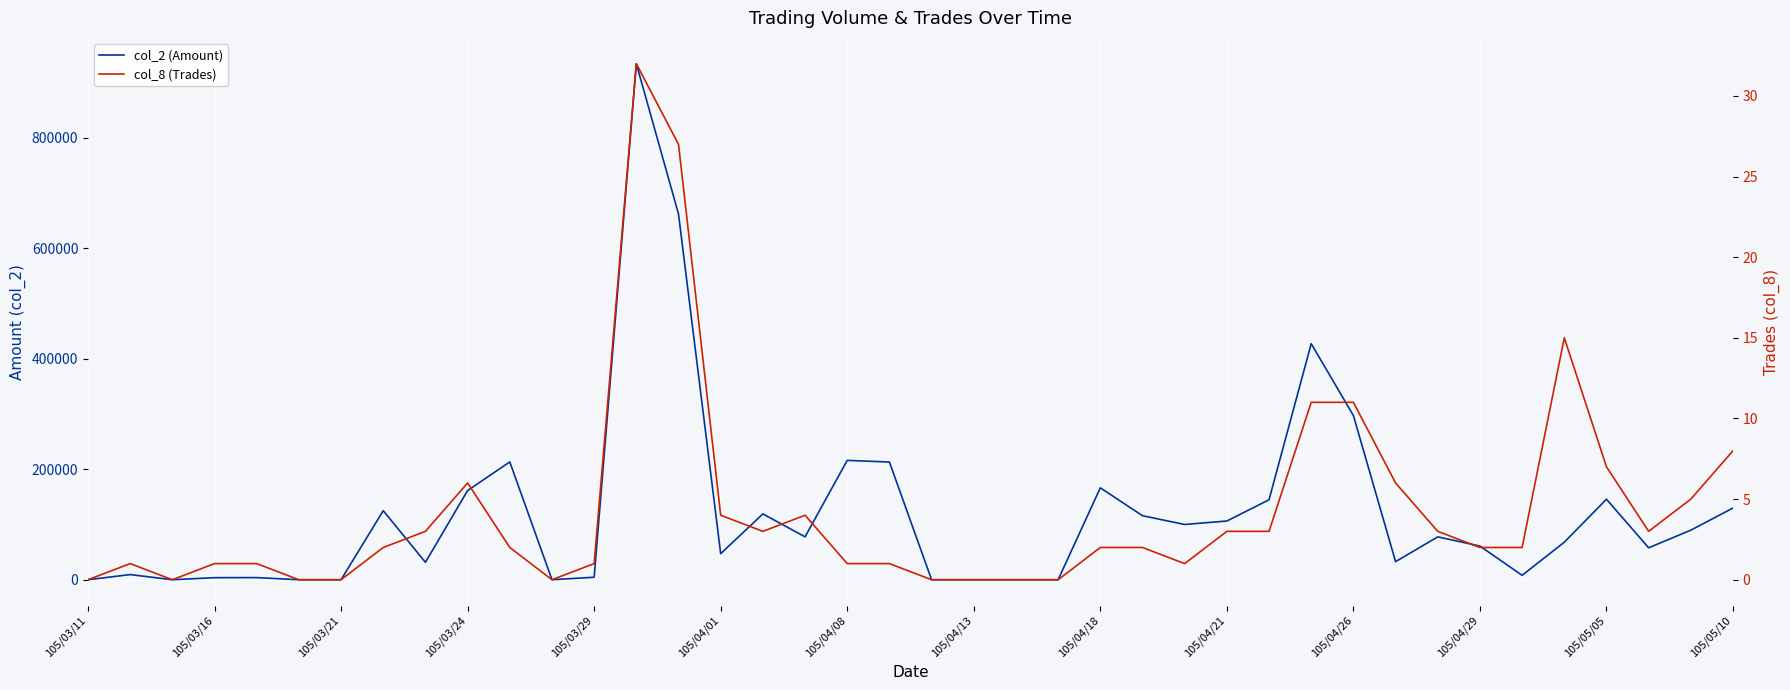

Reading right to left, extract all data points from this chart.

col_2 (Amount): 129770	89710	57750	145680	67900	7980	60910	77570	32720	297160	427190	144710	106250	100000	115830	166320	0	0	0	0	213000	216000	77620	119120	47170	661790	933890	4500	0	213200	161400	31520	124960	0	0	3840	3720	0	9300	0
col_8 (Trades): 8	5	3	7	15	2	2	3	6	11	11	3	3	1	2	2	0	0	0	0	1	1	4	3	4	27	32	1	0	2	6	3	2	0	0	1	1	0	1	0